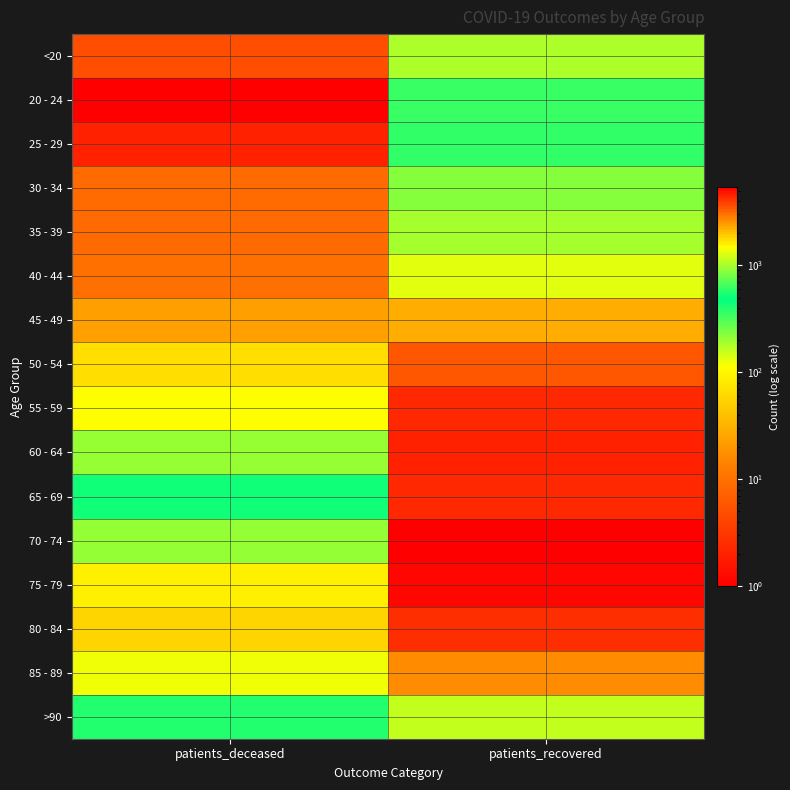

What is the spread (max minus min) of values at patients_deceased?

1825